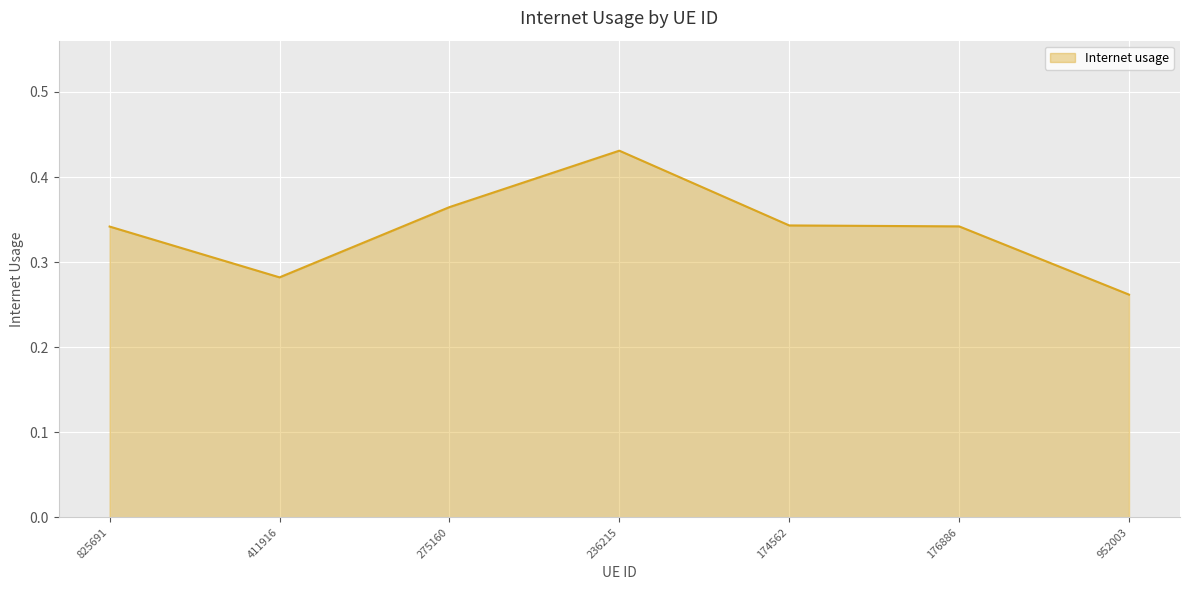

What is the change in value from 825691 to 236215?

+0.1